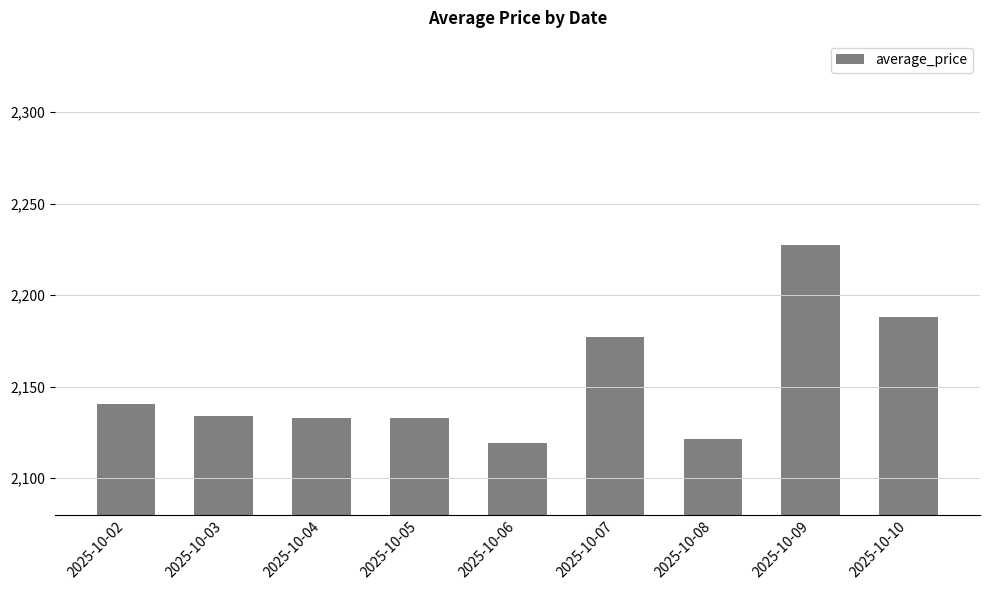

How many bars are there in total?

9